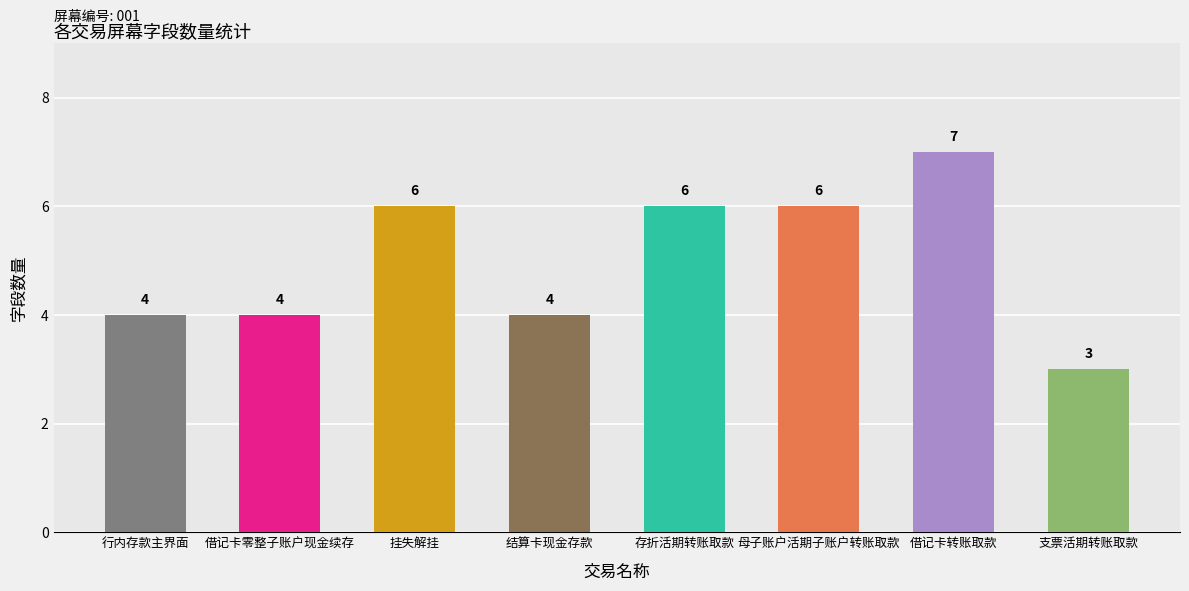

Is it true that the value at 存折活期转账取款 is 2?

False